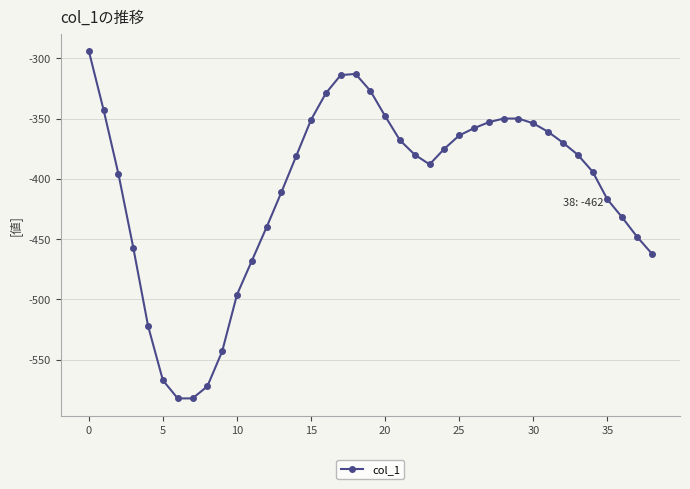

How many lines are shown in the chart?

1